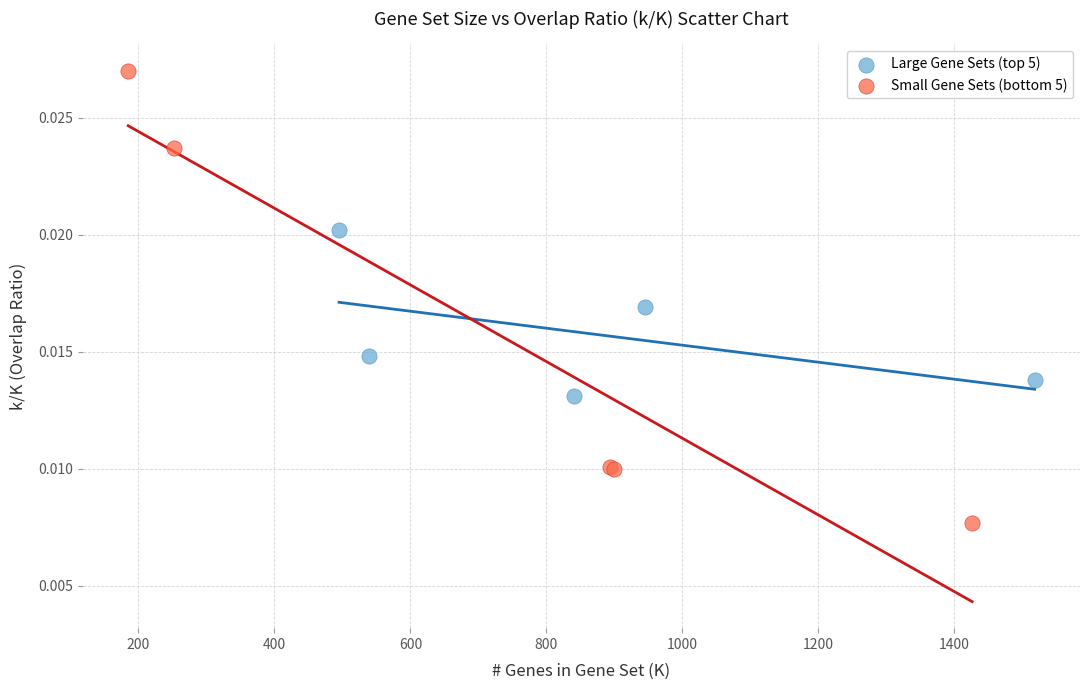

Which series contains the highest Y value?

Small Gene Sets (bottom 5)